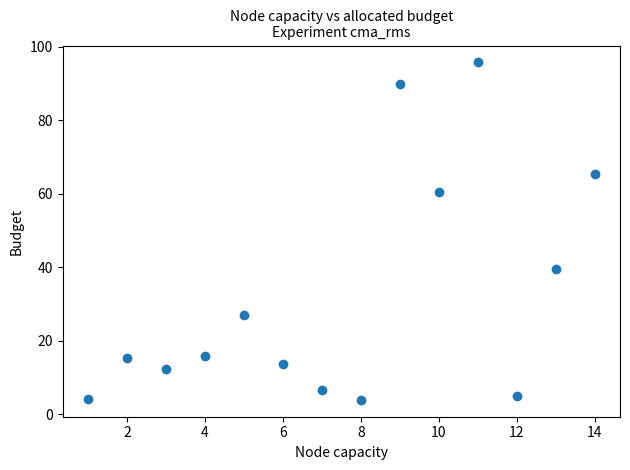

What is the range of X values (max minus min)?

13.0